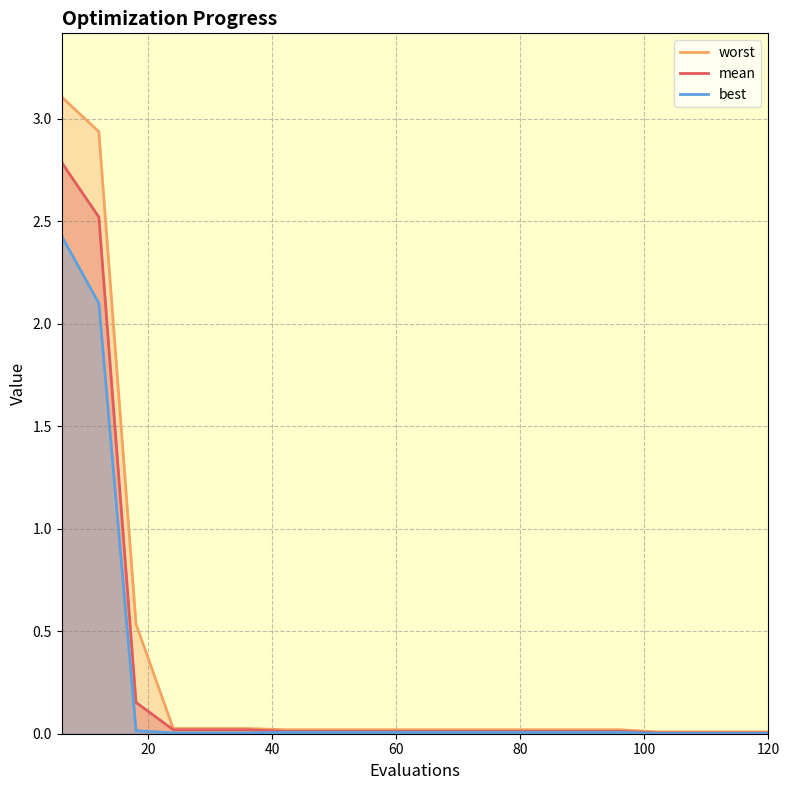

What is the sum of all mean values?

5.7